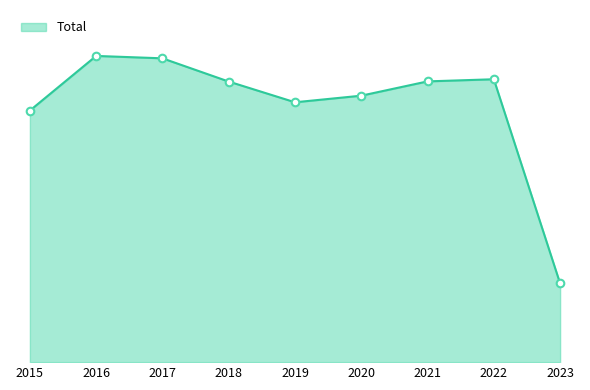

Approximately how many times larger is the value at 2015 compared to 2016?

0.8